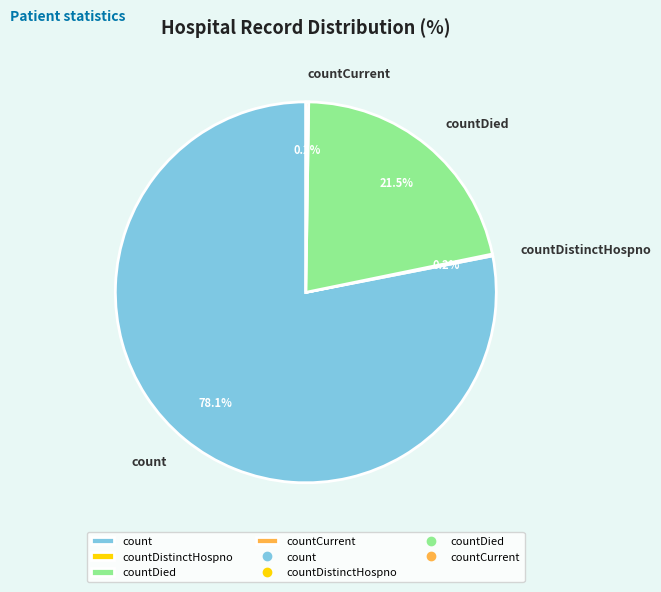

What is the ratio of the value at count to the value at countDied?

3.6